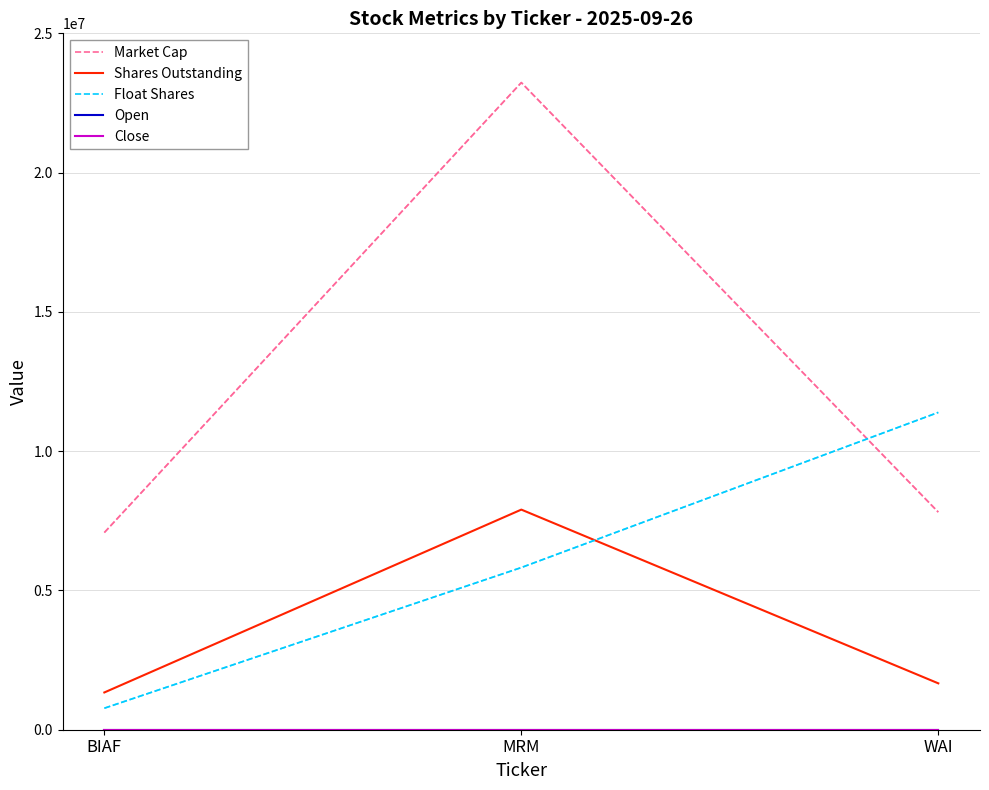

The Float Shares series shows 772296.0 at BIAF. True or false?

True